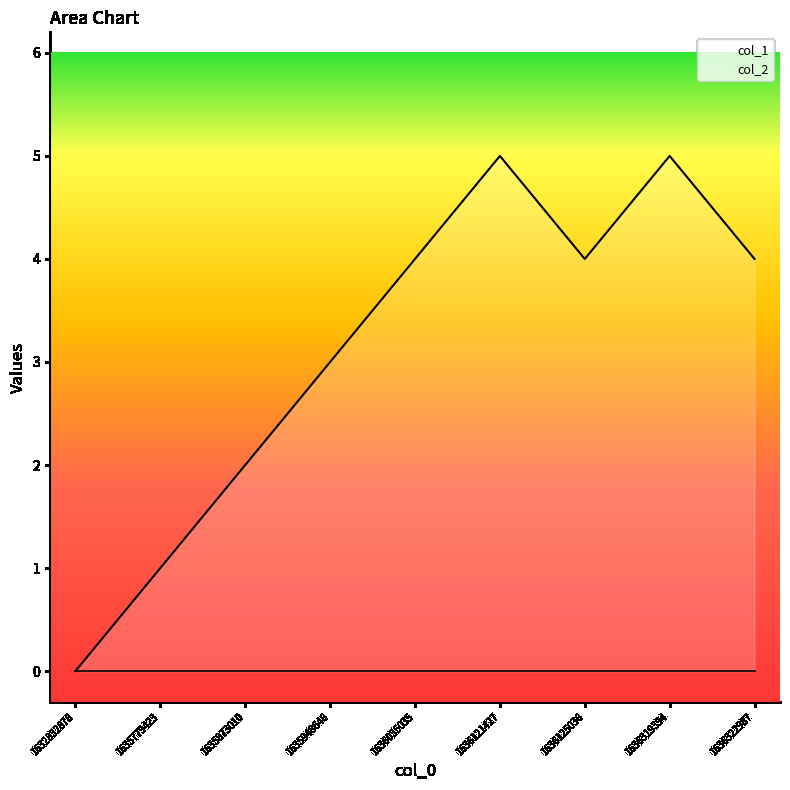

What is the difference between the values at 1636121427 and 1636322987?

1